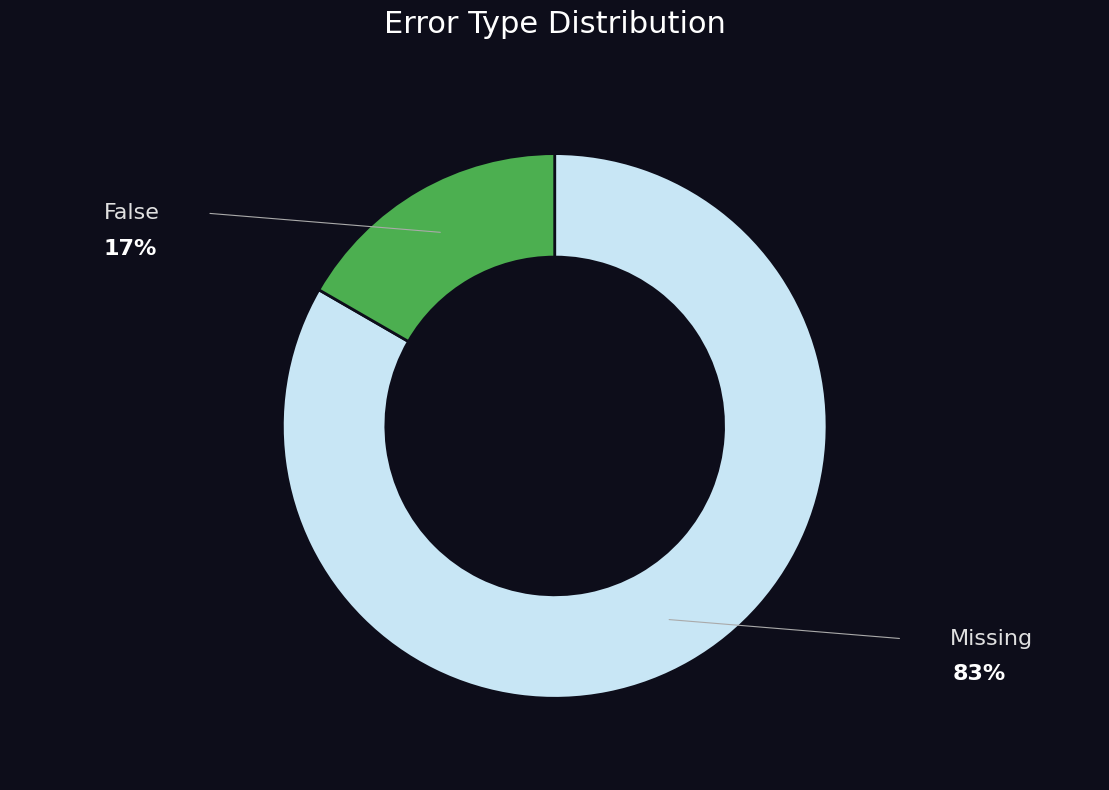

Count the number of slices in the pie.

2